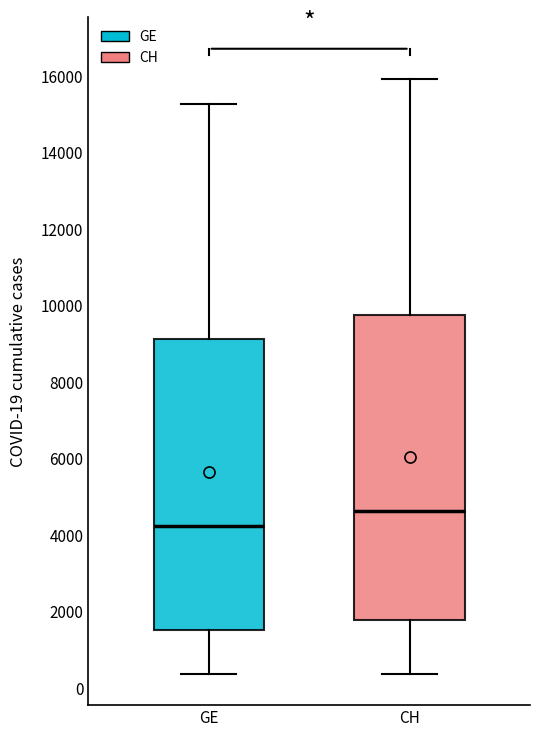

Which box's median line is the lowest?

GE